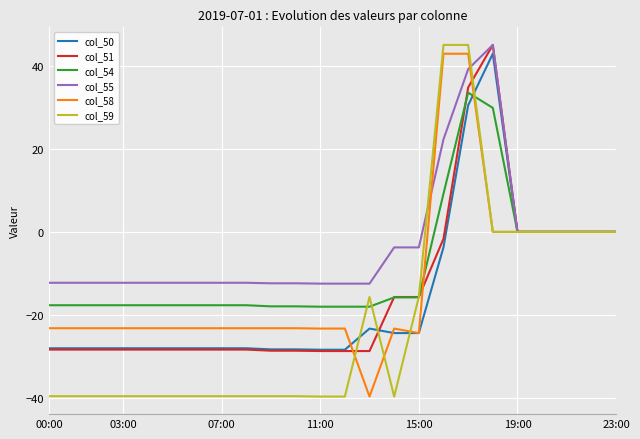

Which series has the widest spread of values?

col_59